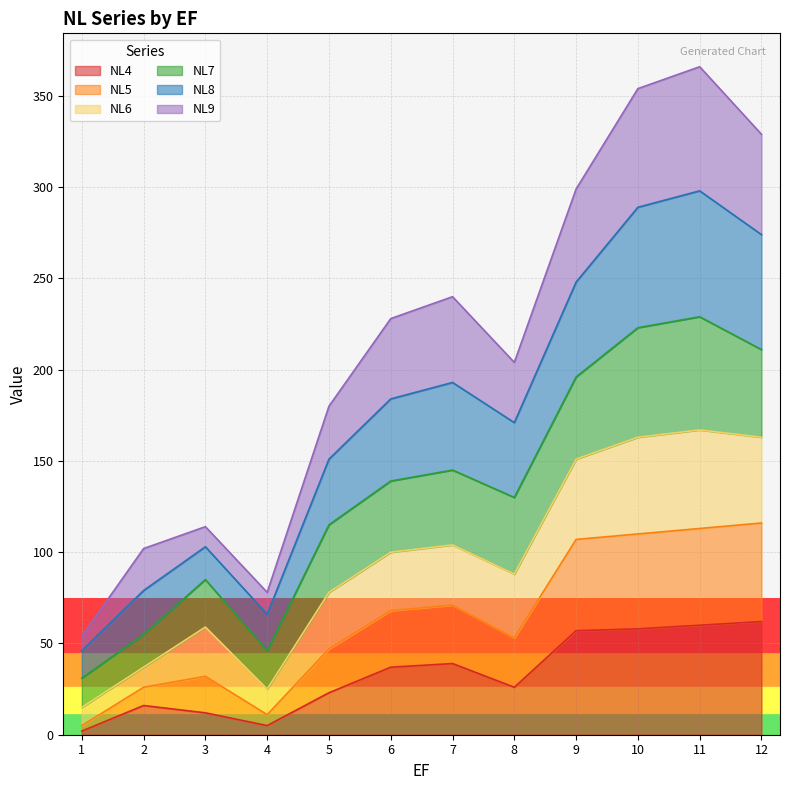

What are all the series names shown in the legend?

NL4, NL5, NL6, NL7, NL8, NL9